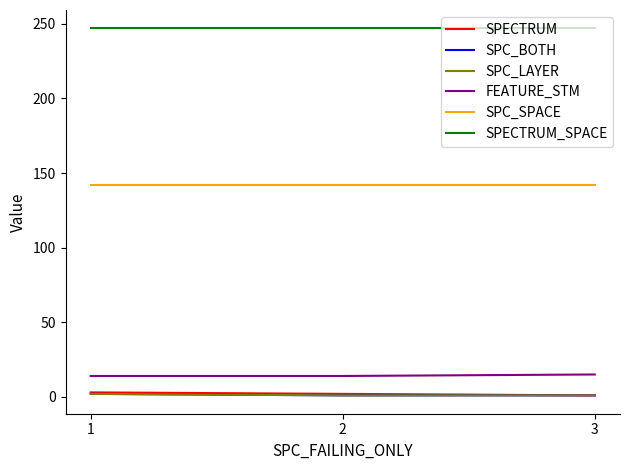

Is it true that FEATURE_STM equals 3 at 3?

False